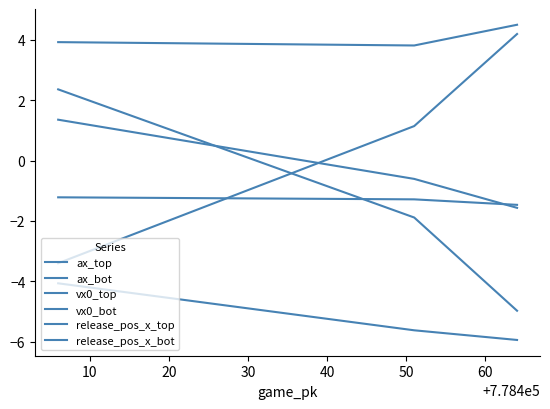

What is the value of the vx0_bot point at the 1st from the left?

4.5